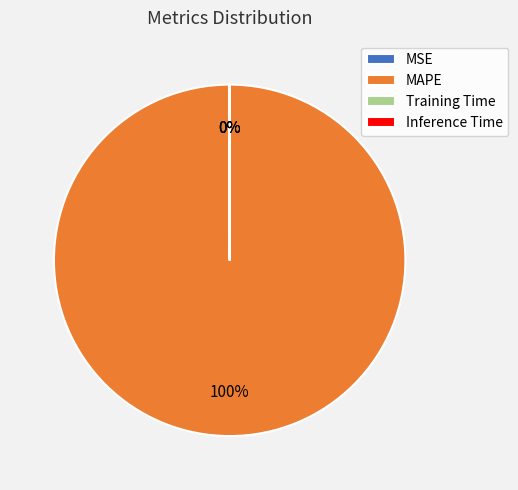

Which category has the biggest portion of the pie?

MAPE